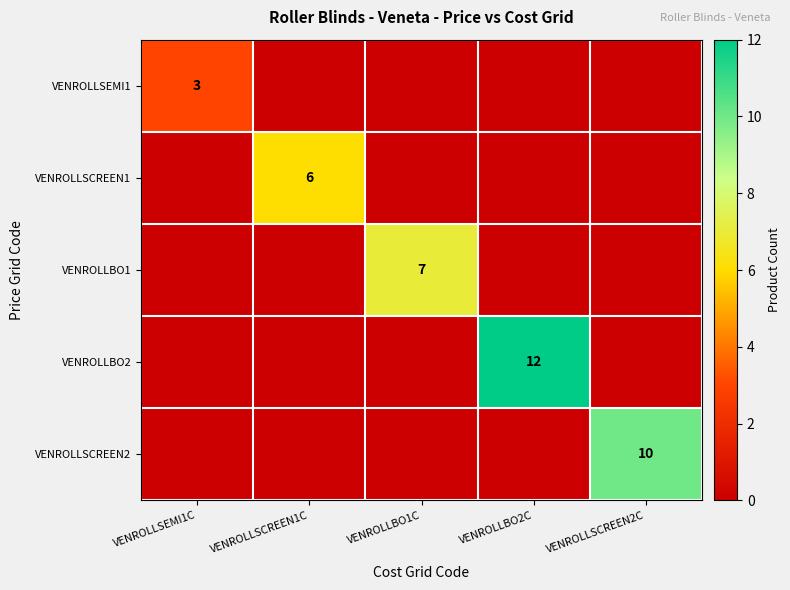

The VENROLLSCREEN1 series shows 6 at VENROLLSCREEN1C. True or false?

True